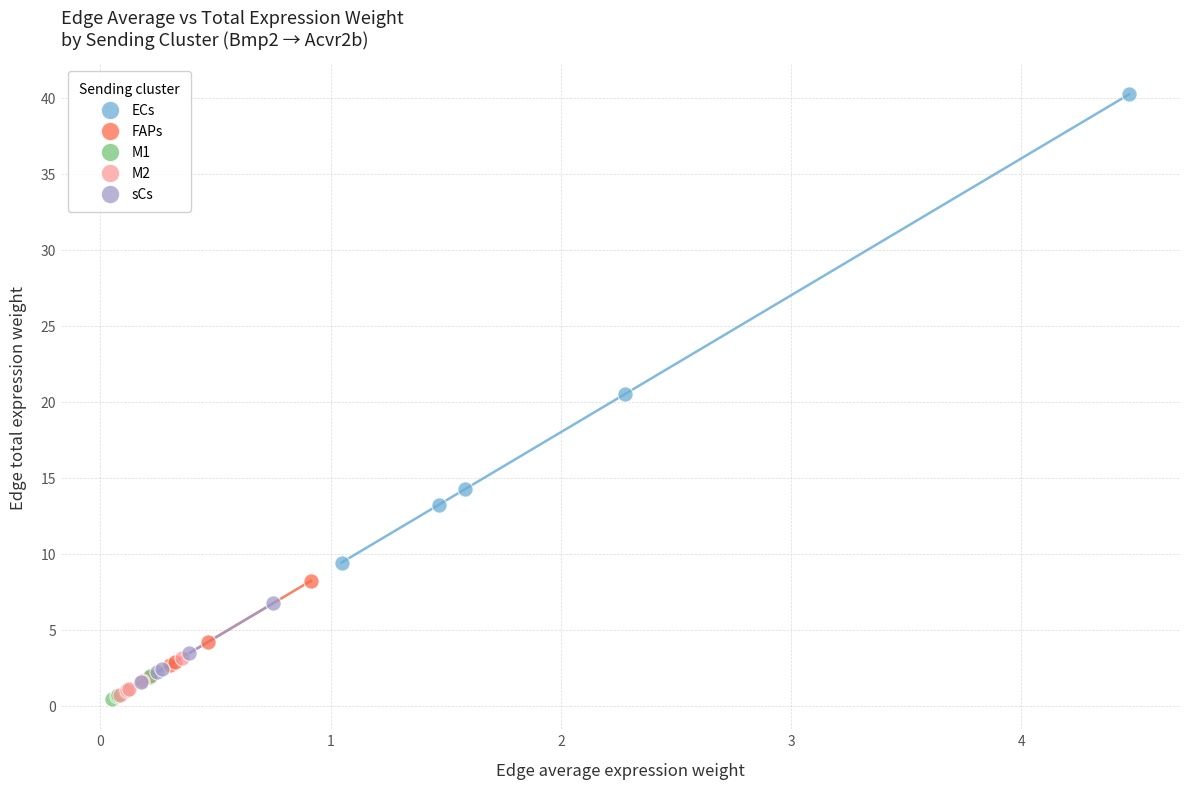

Which series has the widest spread of Y values?

ECs